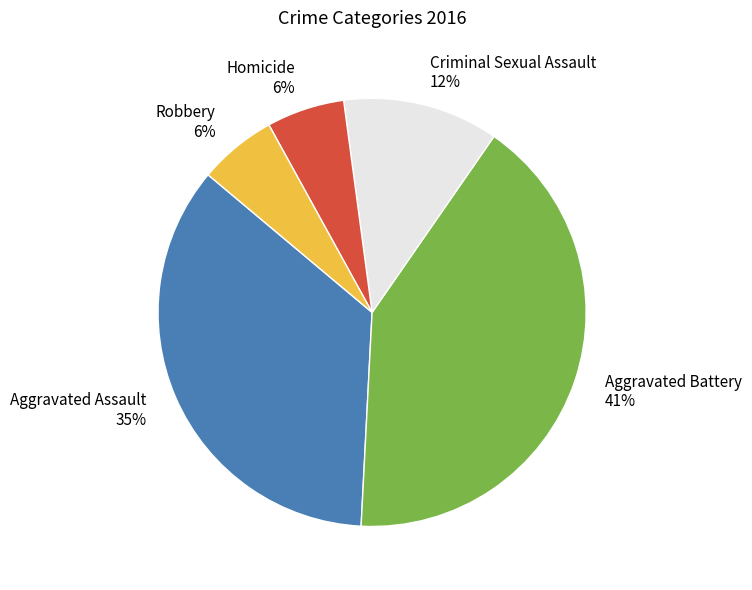

True or false: Robbery accounts for 6% of the total.

True